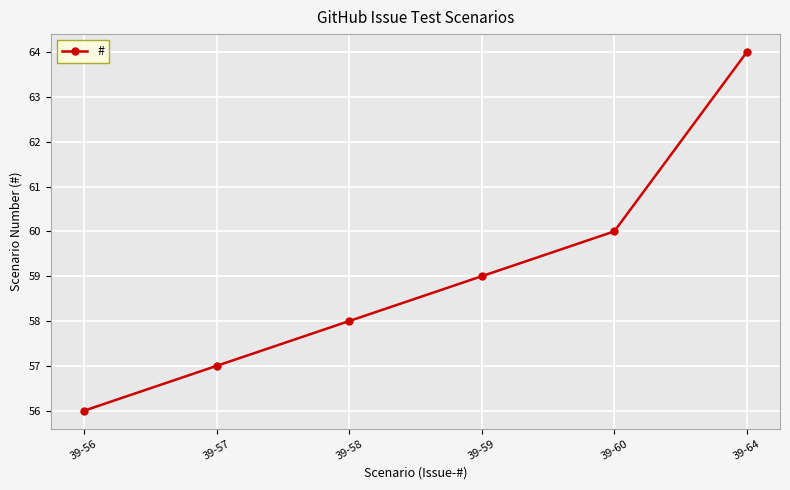

What value does the data have at 39-64?

64